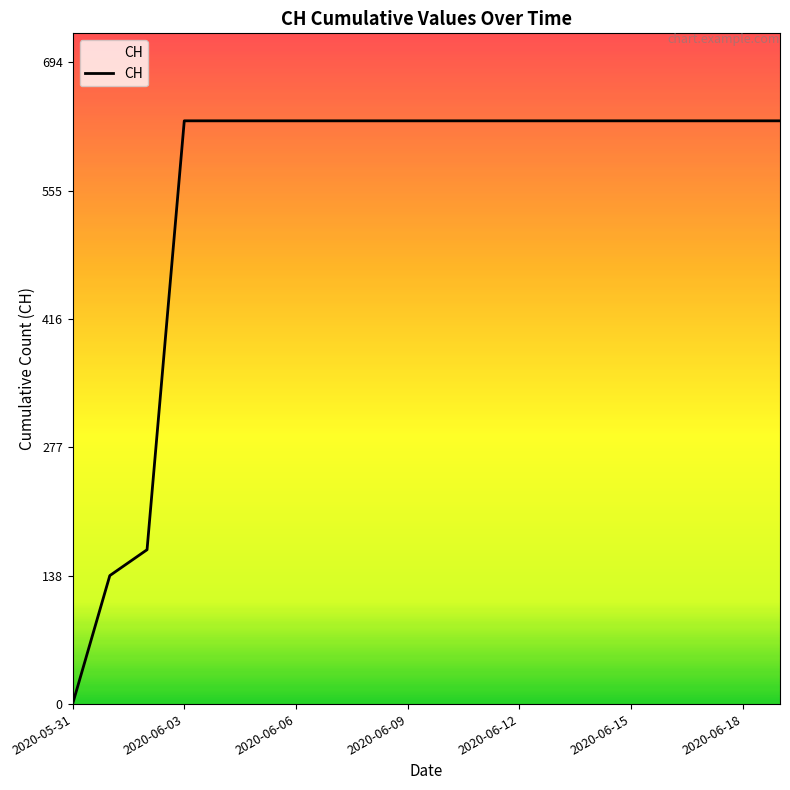

Does the chart display data point markers on the line(s)?

No